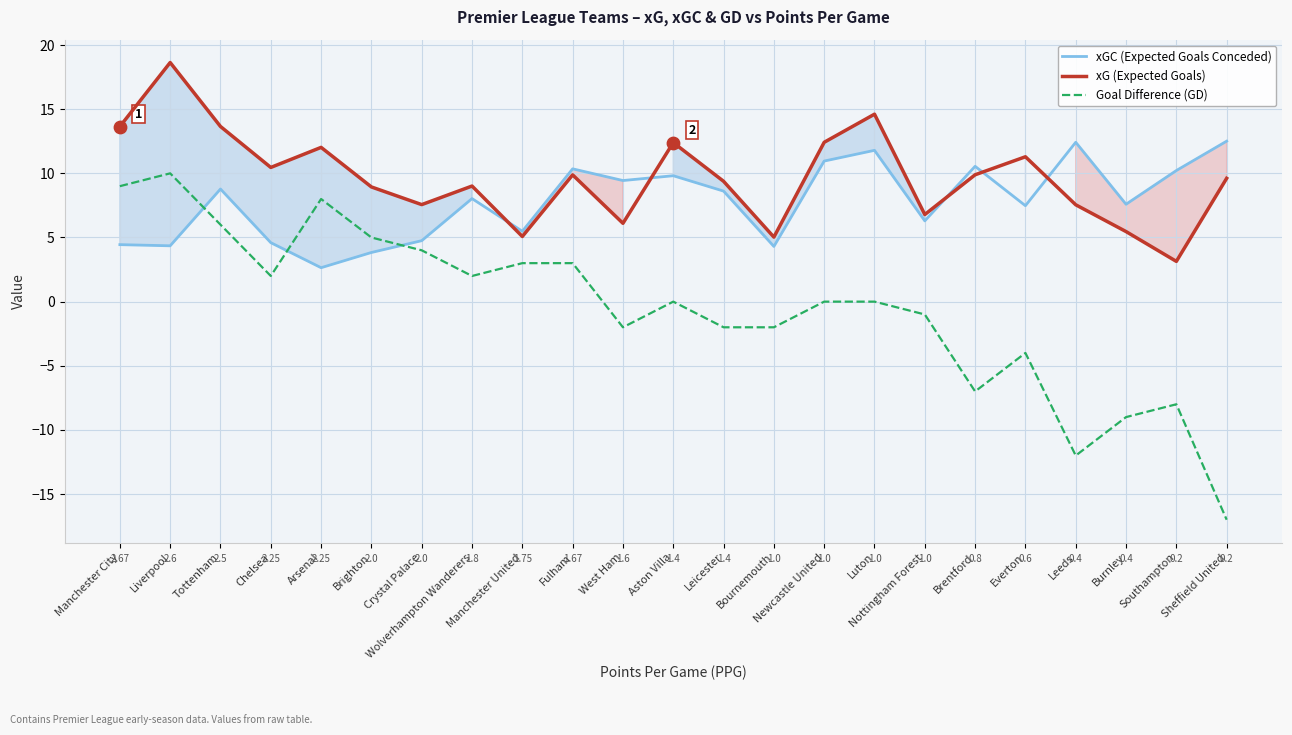

At how many categories does at least one series exceed 12?

9